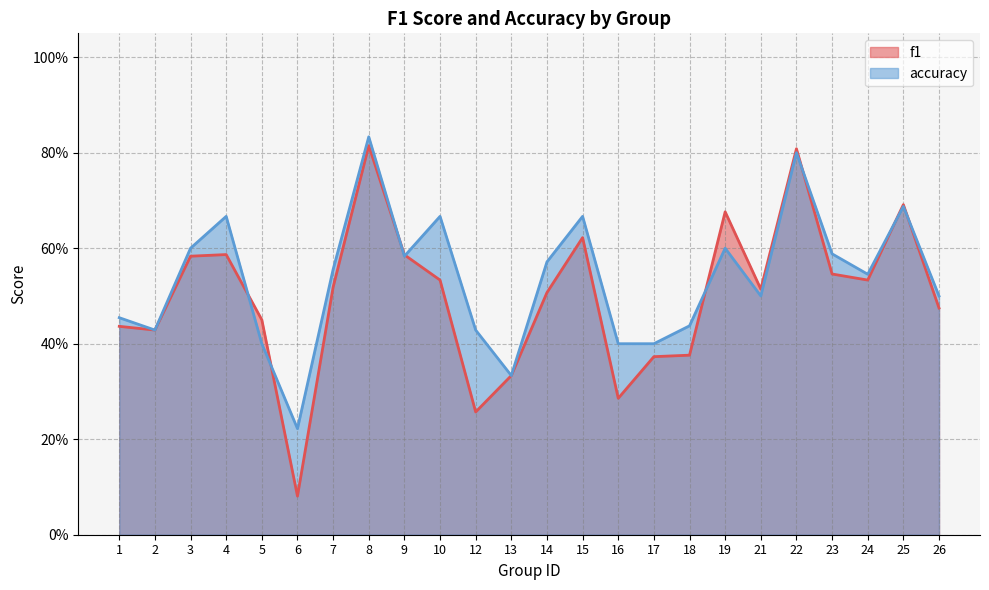

True or false: f1 has more than 1 points higher than both neighbors.

True